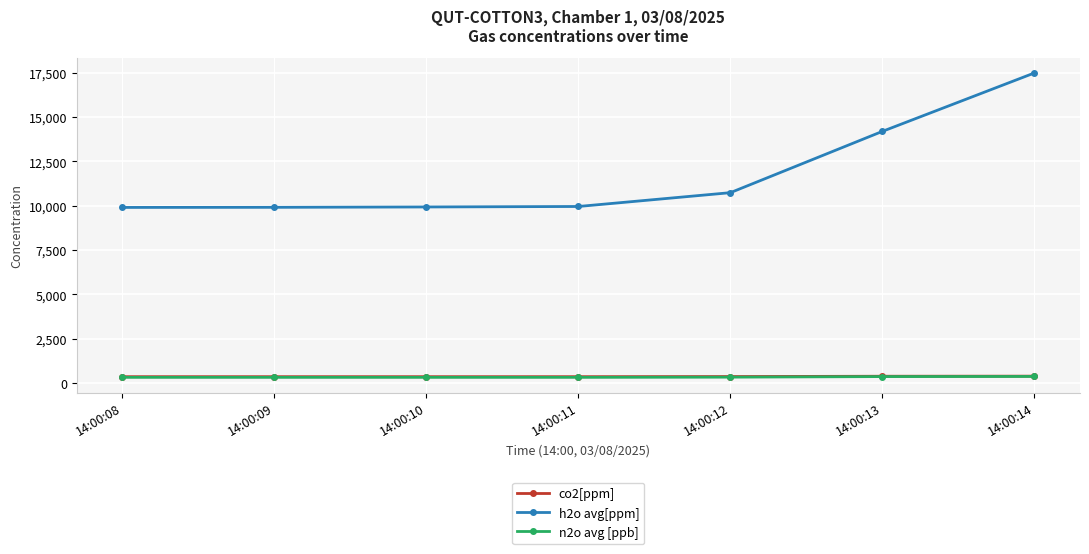

True or false: co2[ppm] and n2o avg [ppb] intersect in this chart.

False